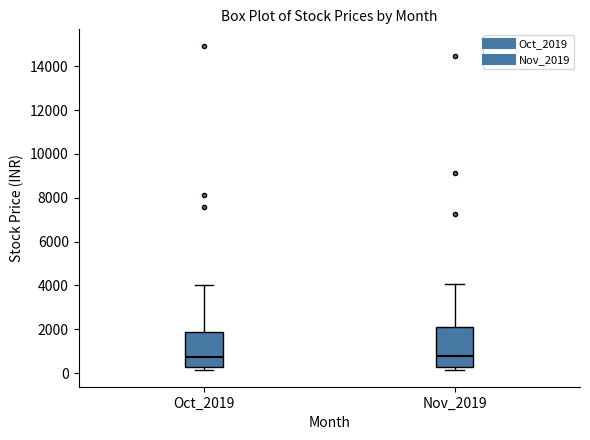

Reading left to right, read every box against the y-axis: the position of its median line, the range the box covers, and the ends of its whiskers. The values are not printed on the chart, so give them approximately, as read against the axis.

Oct_2019: median 800, box 200 to 1800, whiskers 200 (just below the box's lower edge) to 4000
Nov_2019: median 800, box 200 to 2000, whiskers 200 (just below the box's lower edge) to 4000